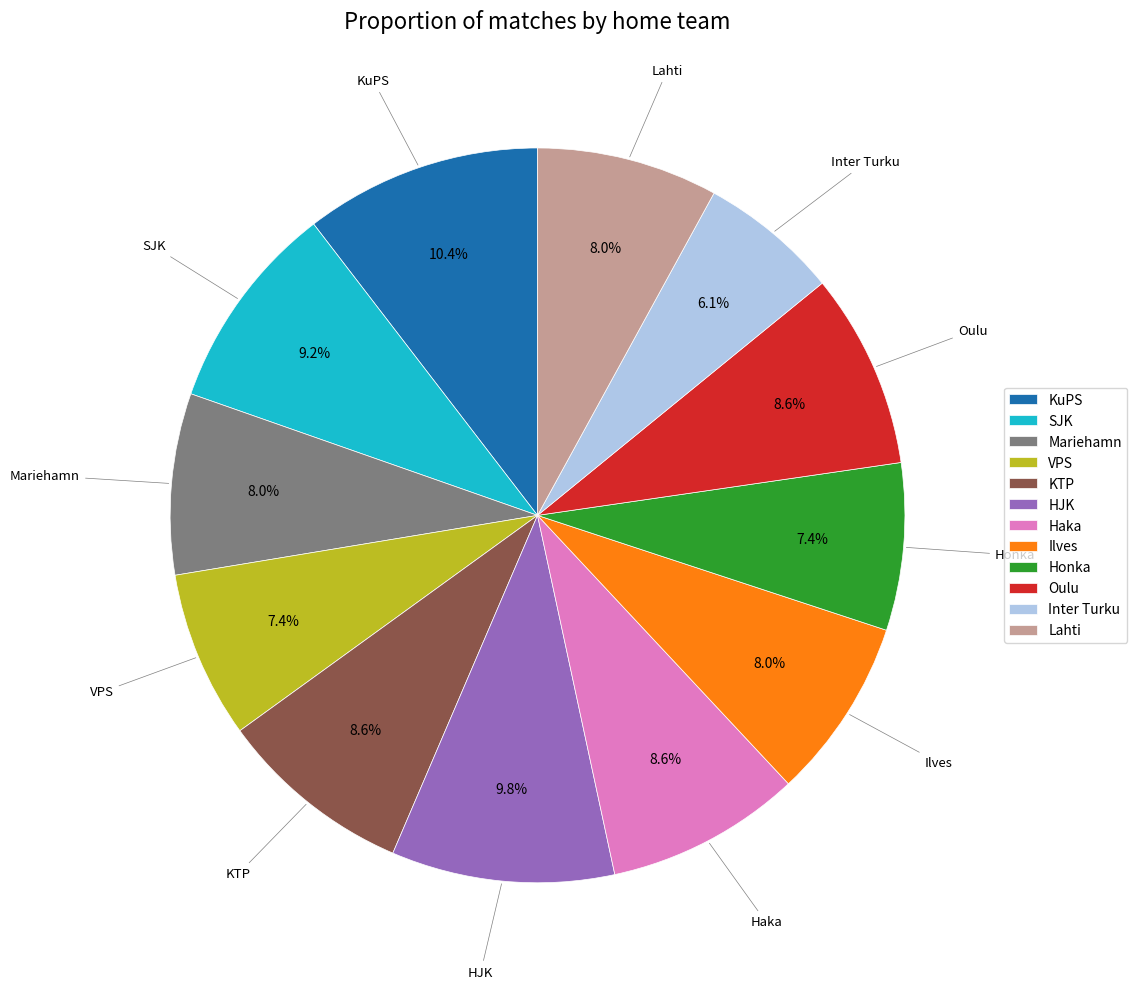

Approximately how many times larger is the value at KuPS compared to Haka?

1.2